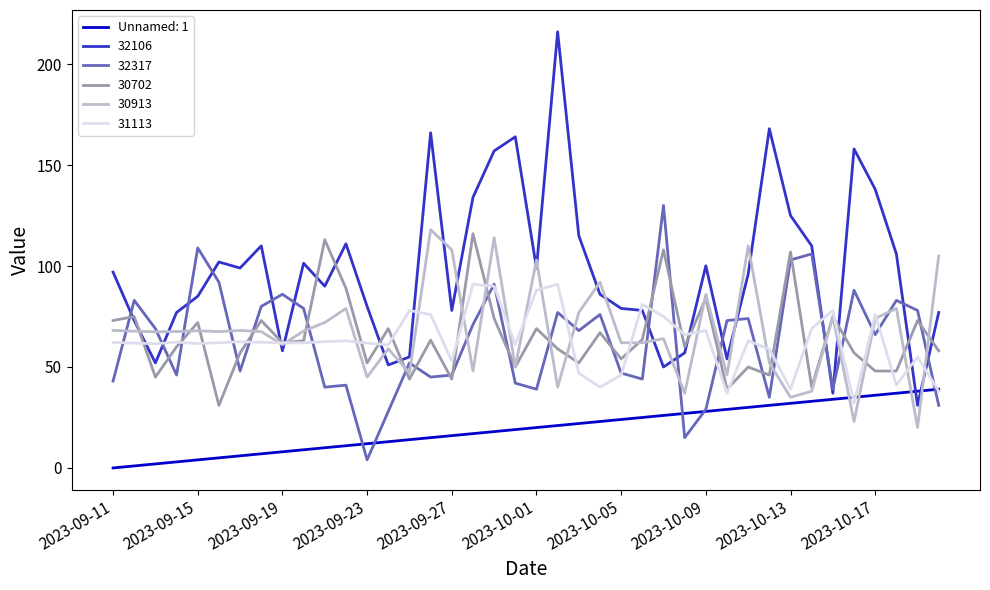

Which series has the widest spread of values?

32106